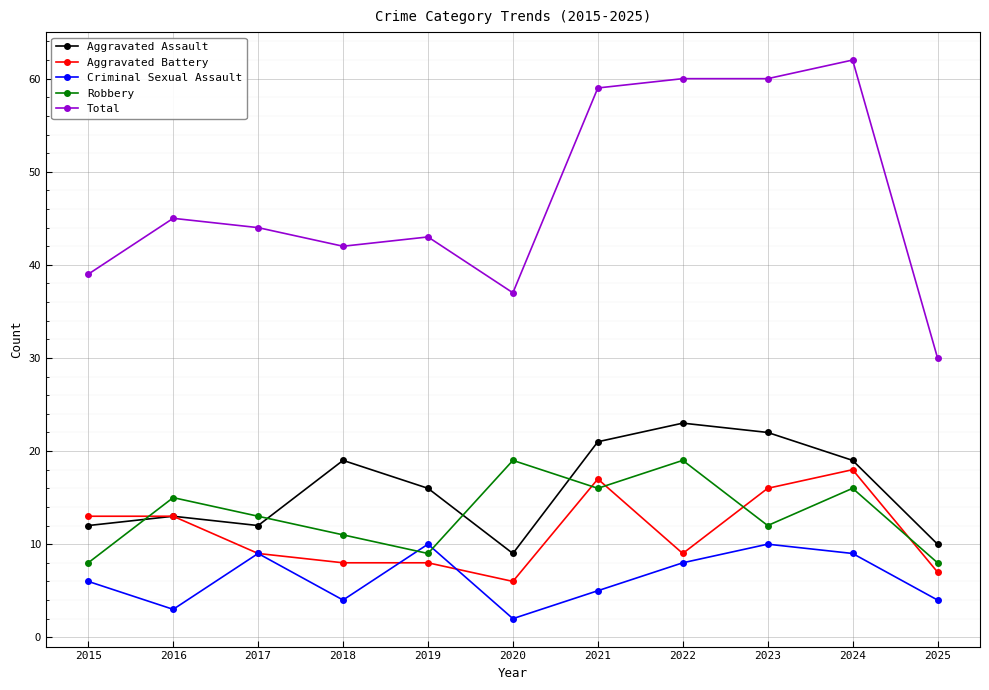

Which series has the widest spread of values?

Total